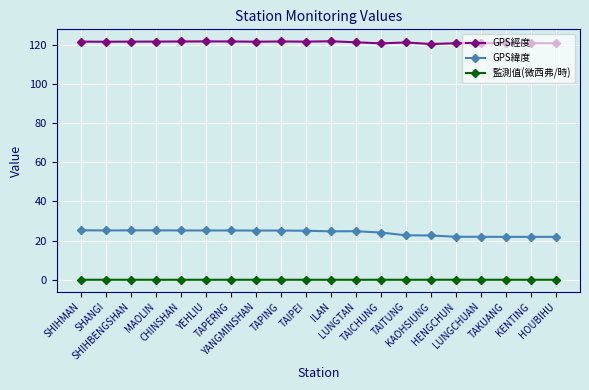

What are all the series names shown in the legend?

GPS經度, GPS緯度, 監測值(微西弗/時)